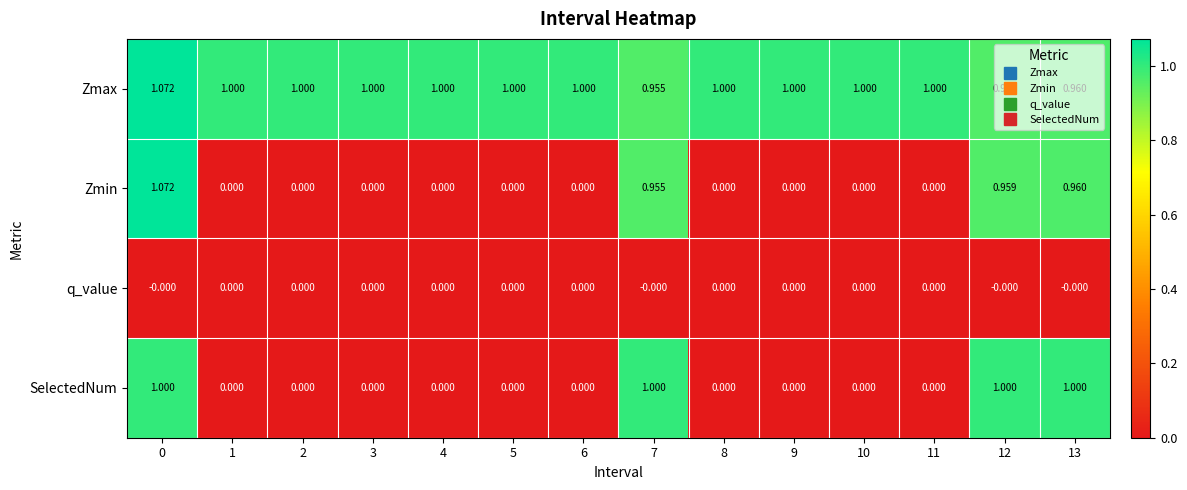

Which series has the largest total across all categories?

Zmax